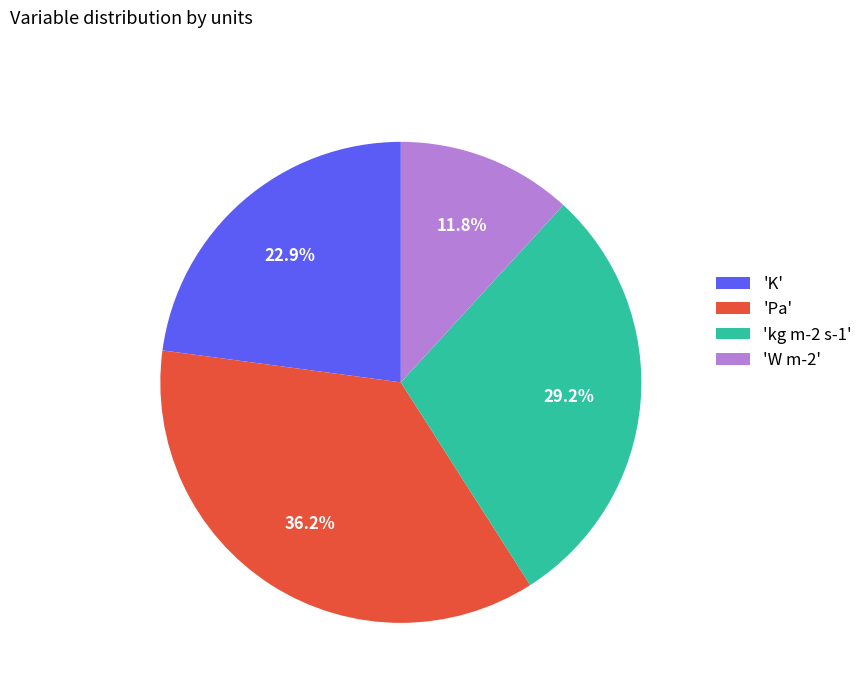

Combined, do 'K' and 'Pa' account for over 50%?

Yes